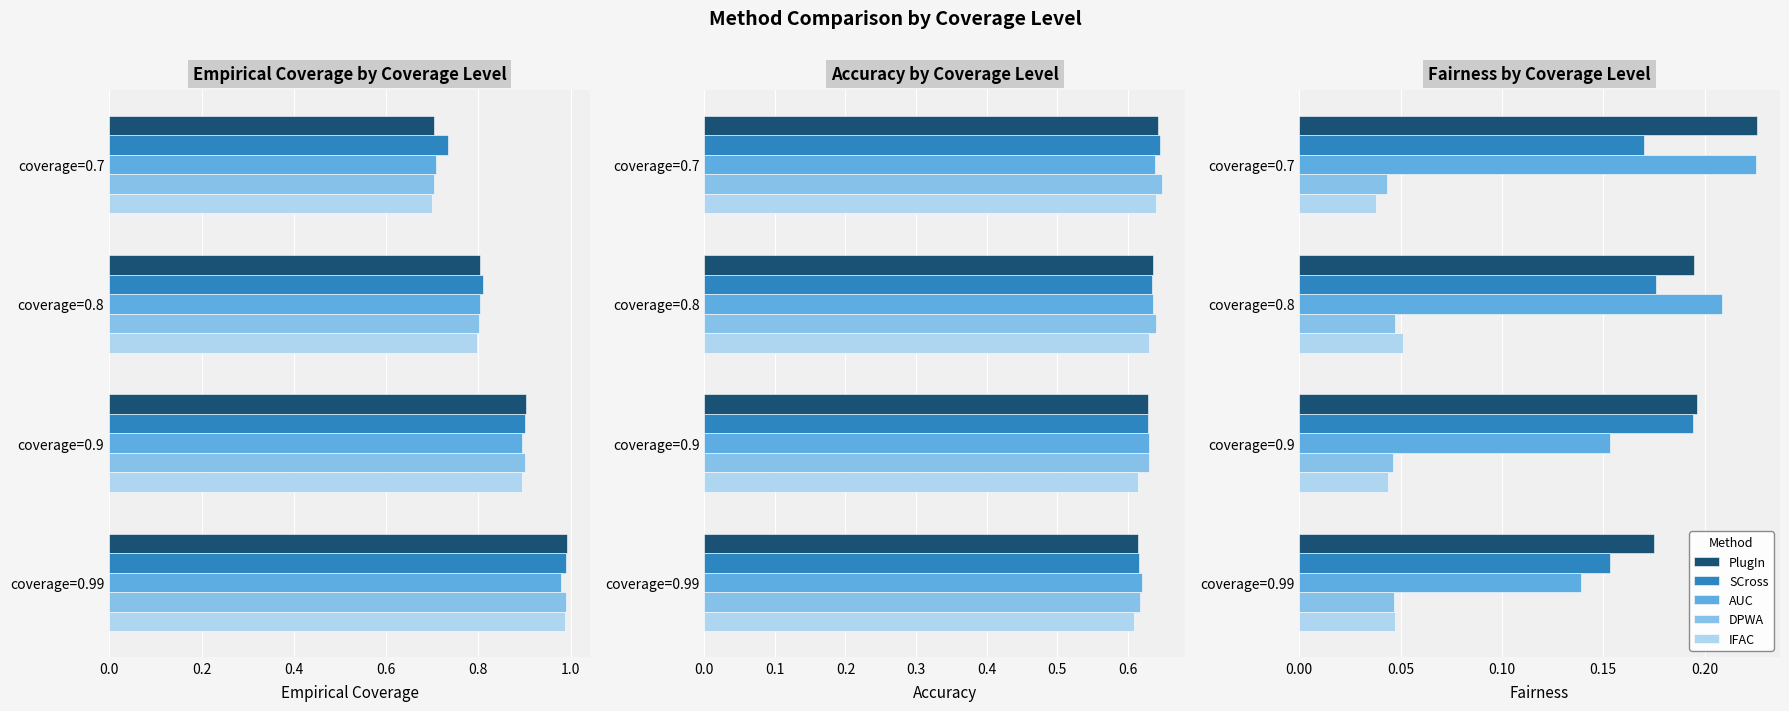

The value of DPWA at coverage=0.99 is 0.1. True or false?

False